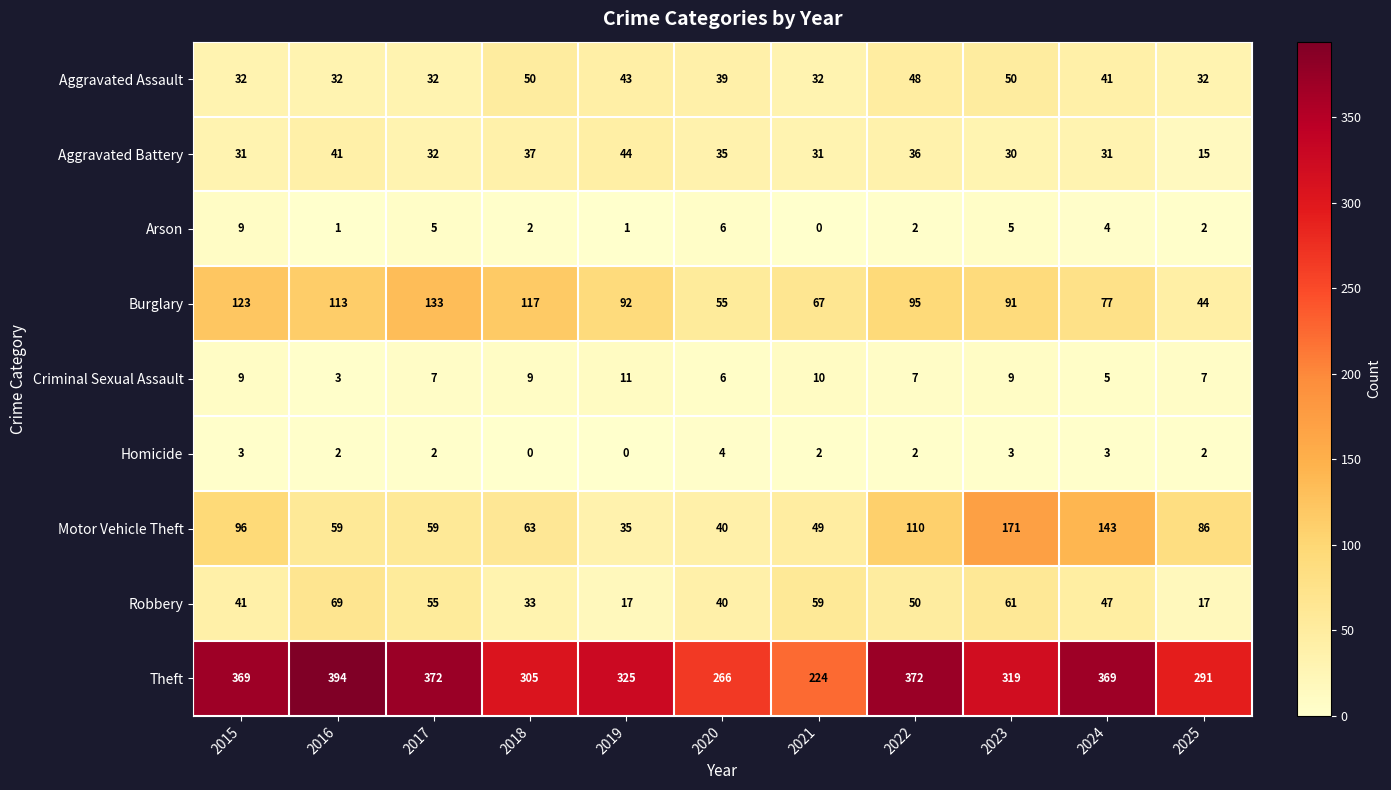

At how many categories does at least one series exceed 125?

11